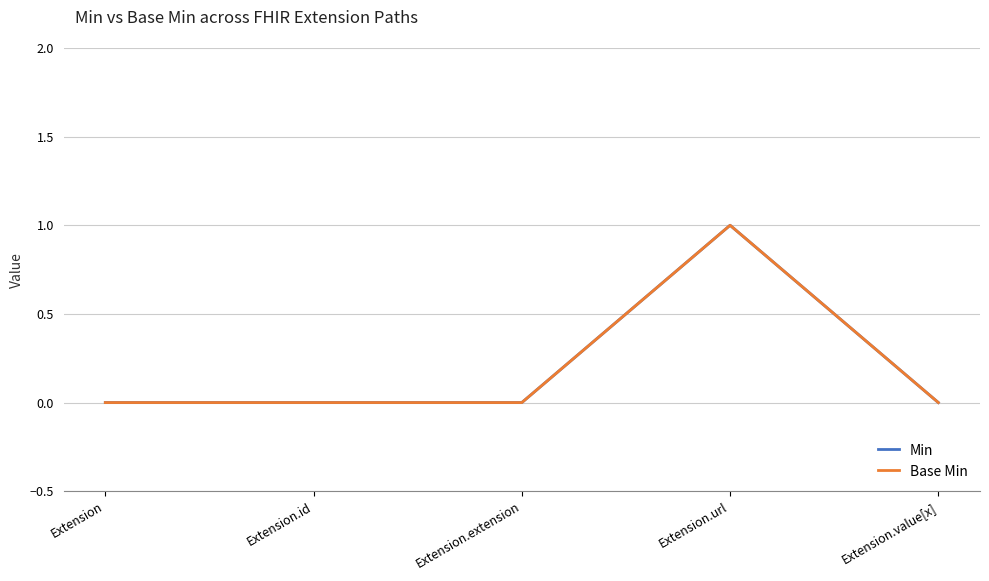

What is the label of the 4th point from the right?

Extension.id